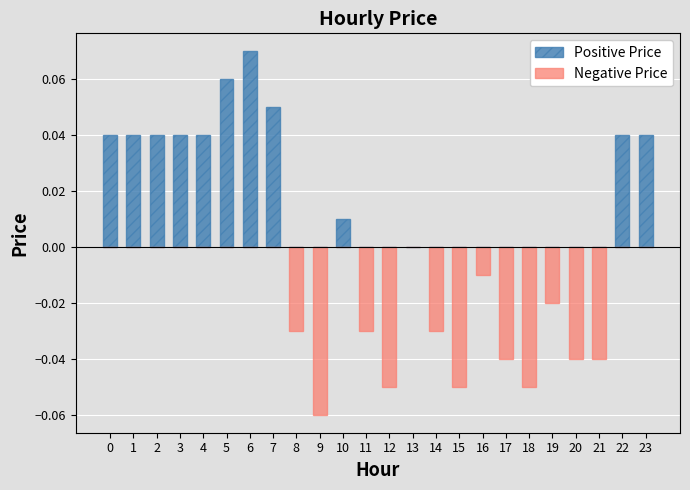

Reading left to right, list all the values displayed in this chart.

Positive Price: 0.0	0.0	0.0	0.0	0.0	0.1	0.1	0.1	0.0	0.0	0.0	0.0	0.0	0.0	0.0	0.0	0.0	0.0	0.0	0.0	0.0	0.0	0.0	0.0
Negative Price: 0.0	0.0	0.0	0.0	0.0	0.0	0.0	0.0	-0.0	-0.1	0.0	-0.0	-0.1	0.0	-0.0	-0.1	-0.0	-0.0	-0.1	-0.0	-0.0	-0.0	0.0	0.0